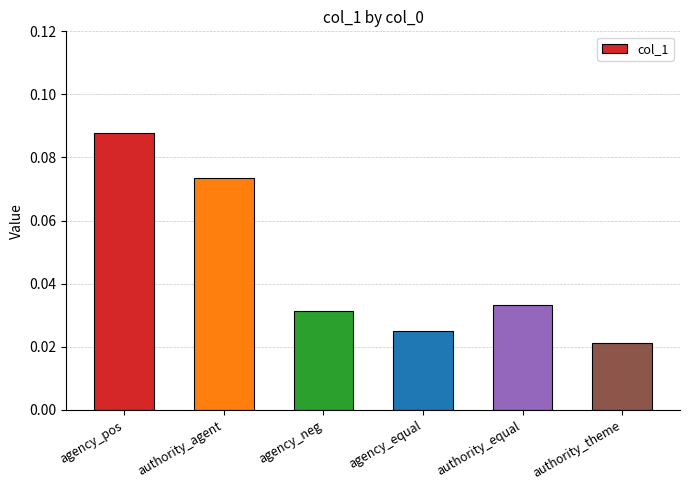

What is the label of the 6th bar from the right?

agency_pos